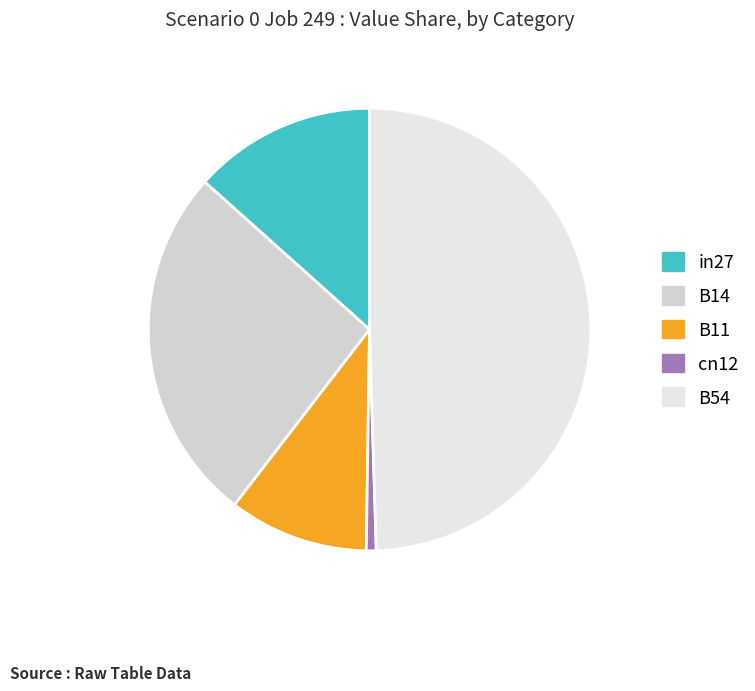

Does cn12 account for over 50% of the chart?

No